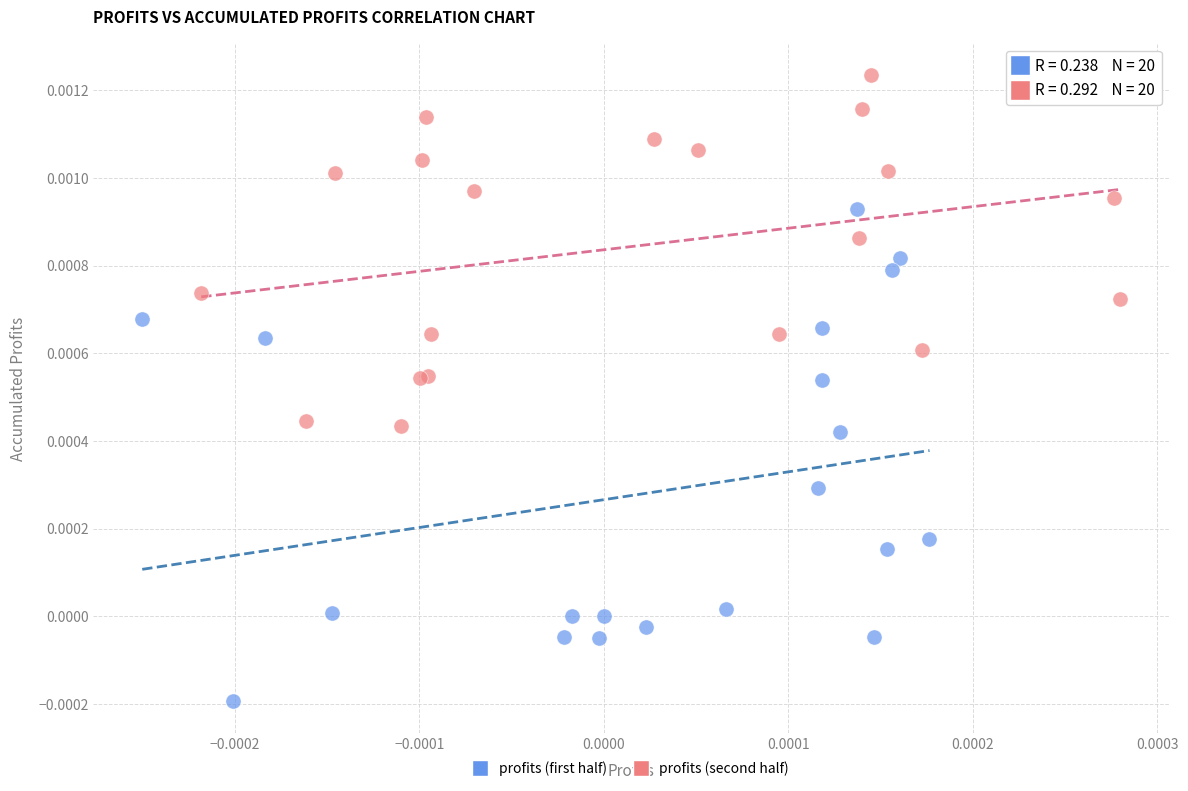

Which series reaches the maximum Y coordinate?

profits (second half)